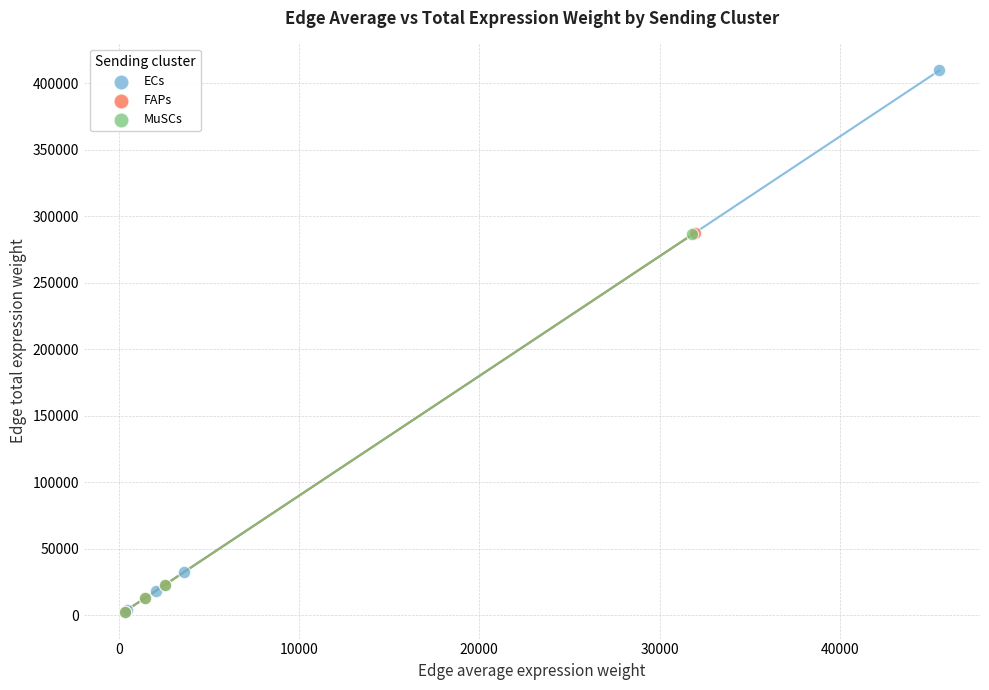

Which series contains the highest Y value?

ECs